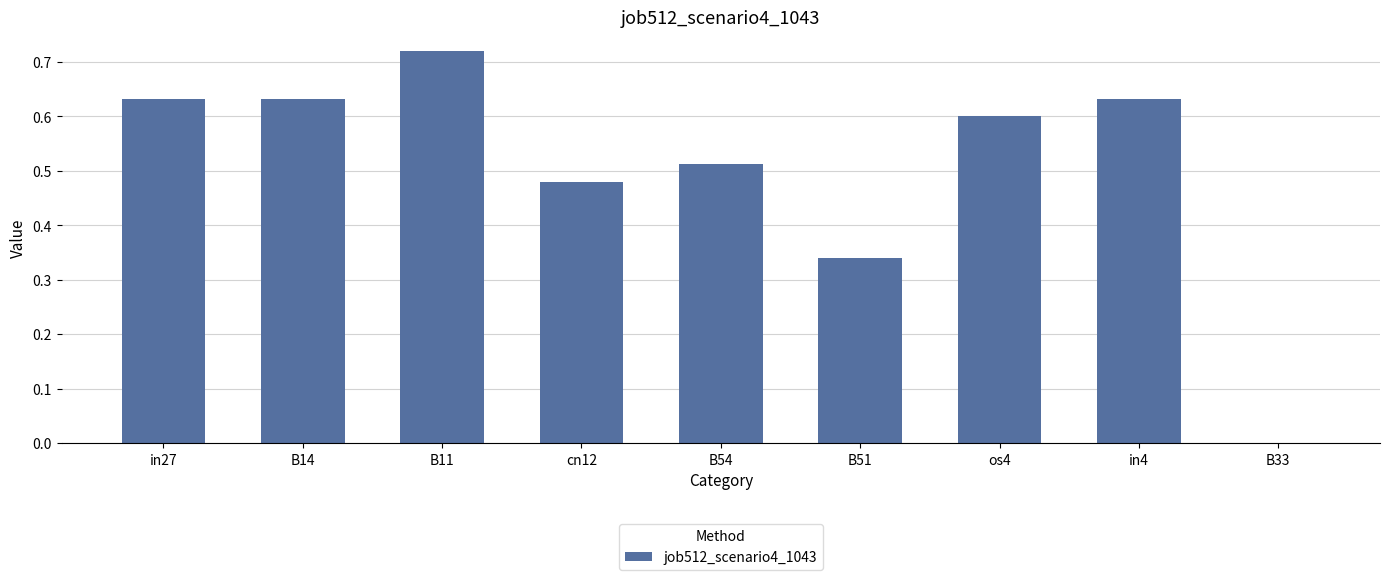

What is the sum of all values?

4.5